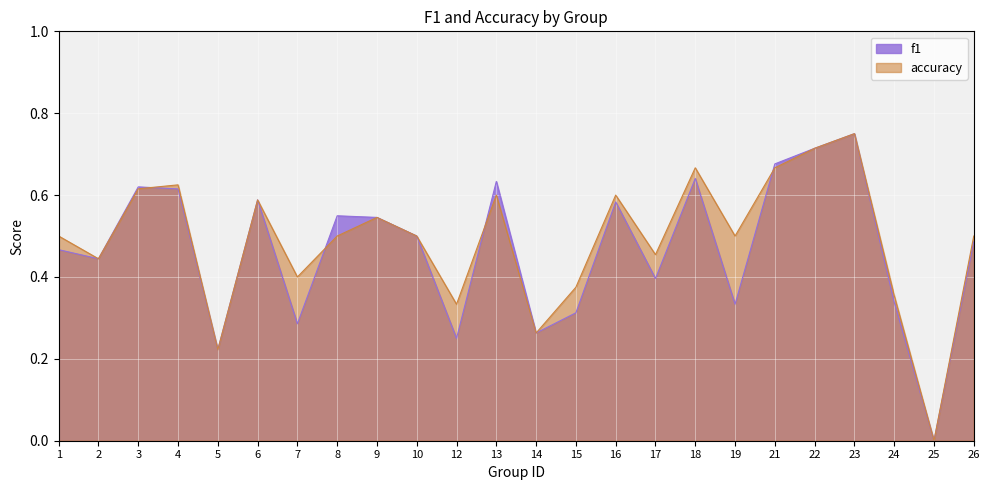

Does the chart display data point markers on the line(s)?

No